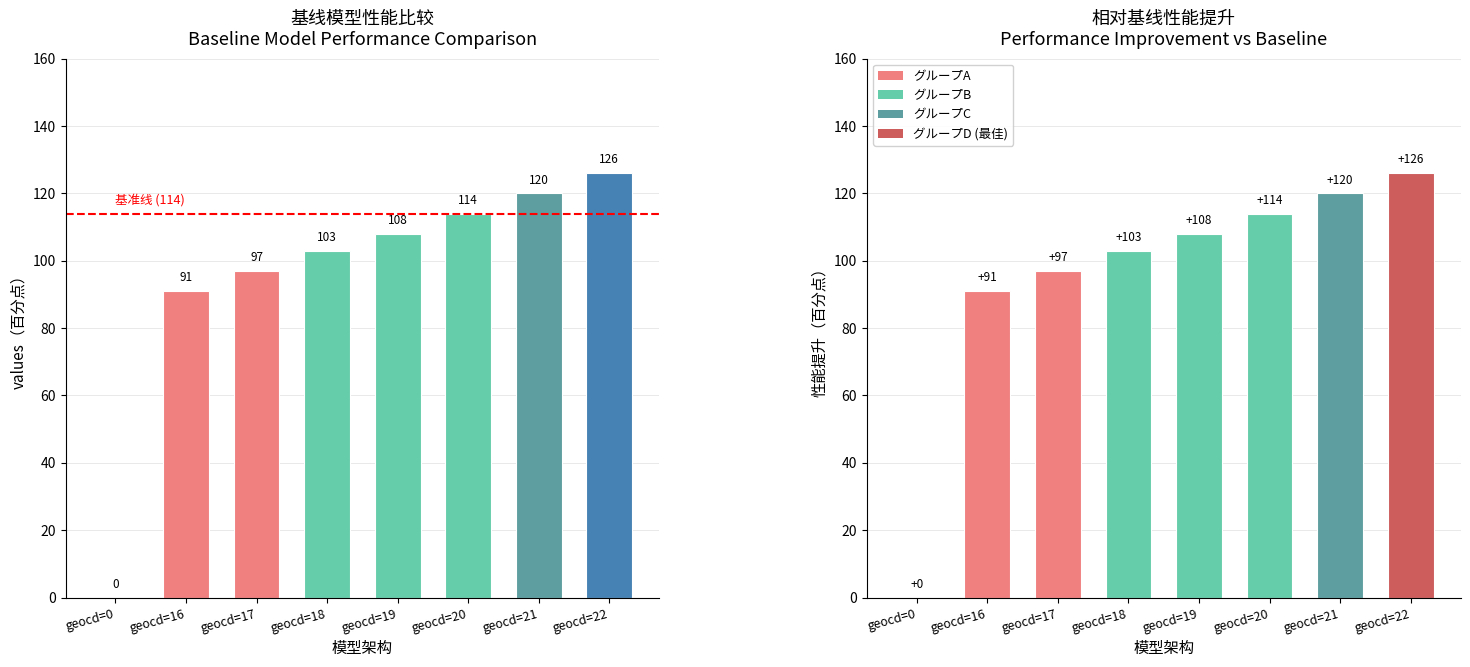

What is the greatest value displayed?

126